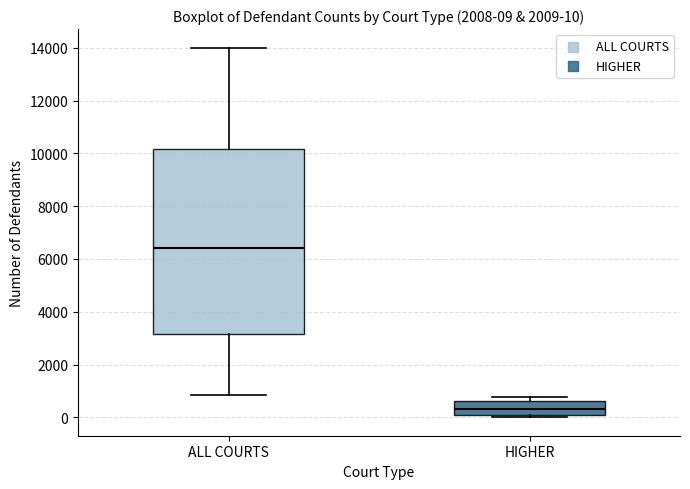

Which box is the tallest, from its lower edge to its upper edge?

ALL COURTS